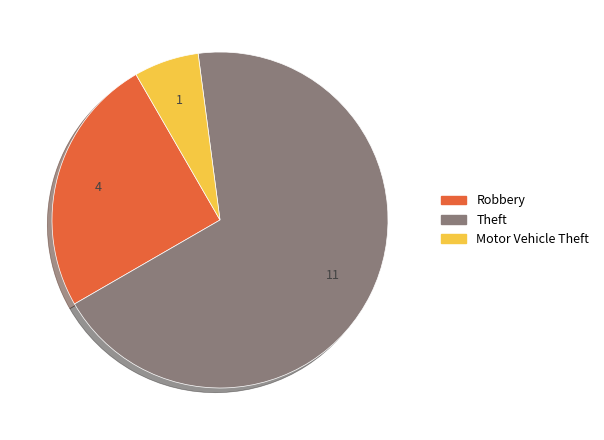

Count the number of slices in the pie.

3